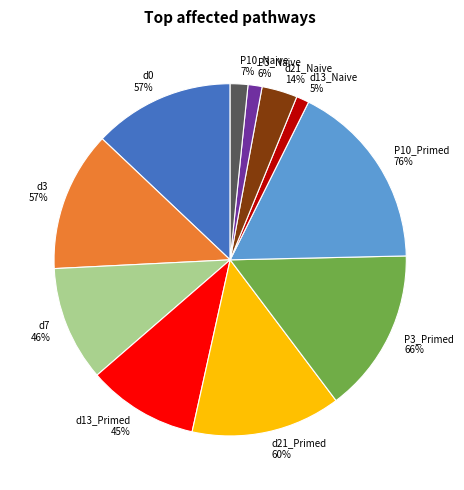

Count the number of slices in the pie.

11